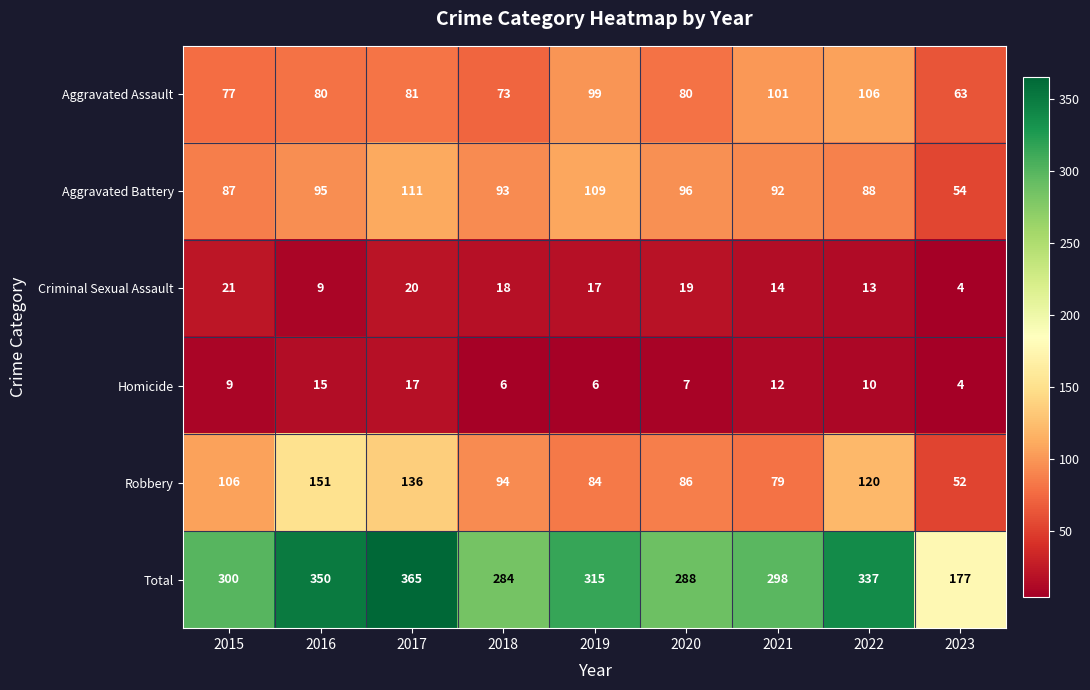

Which series changed the most between 2016 and 2018?

Total